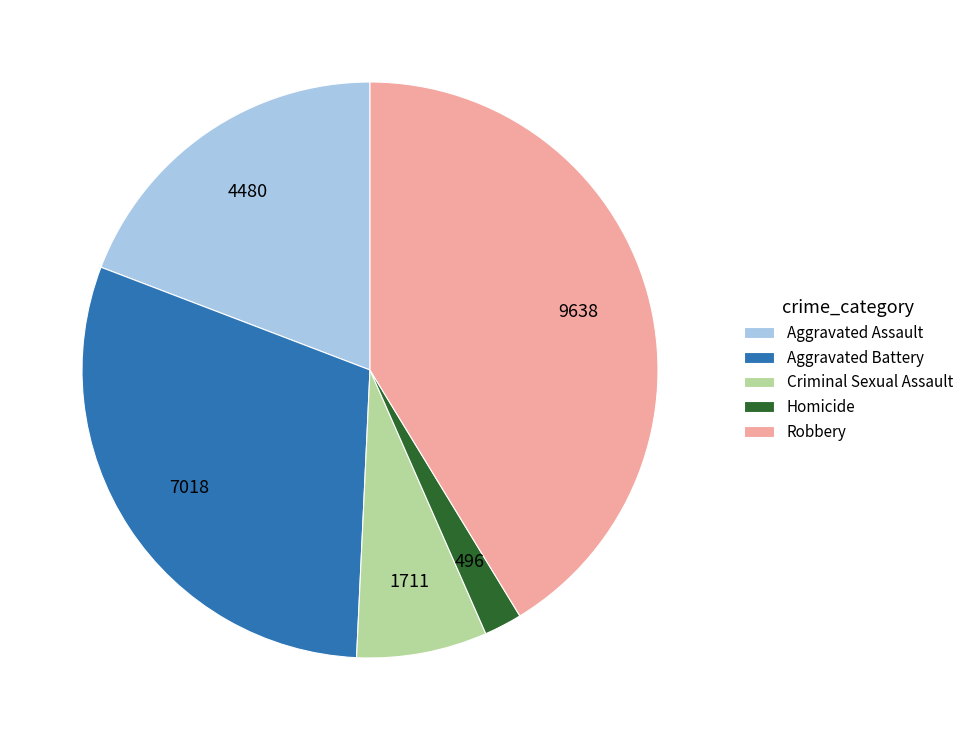

Which slice is the smallest?

Homicide